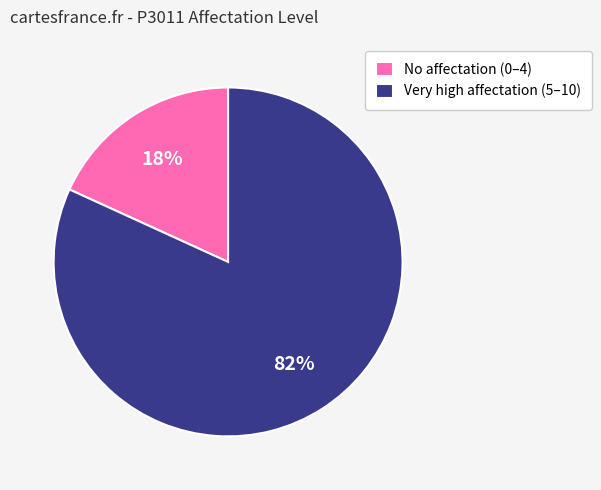

Count the number of slices in the pie.

2